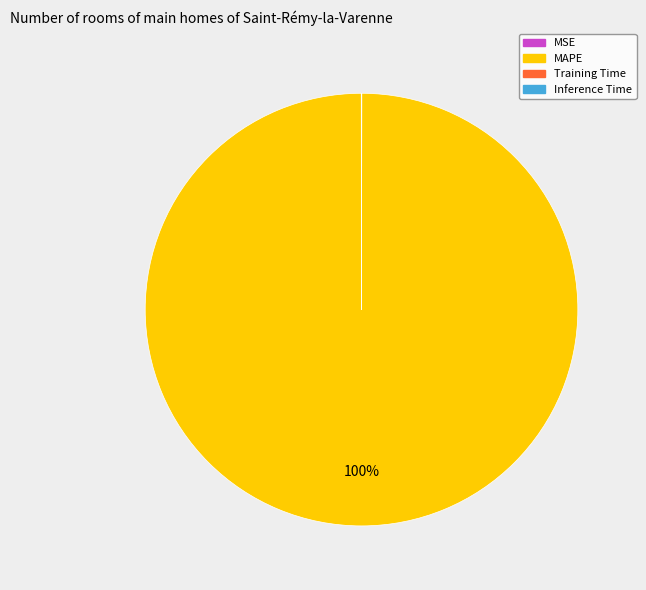

To the nearest percent, what is the average slice percentage?

25%